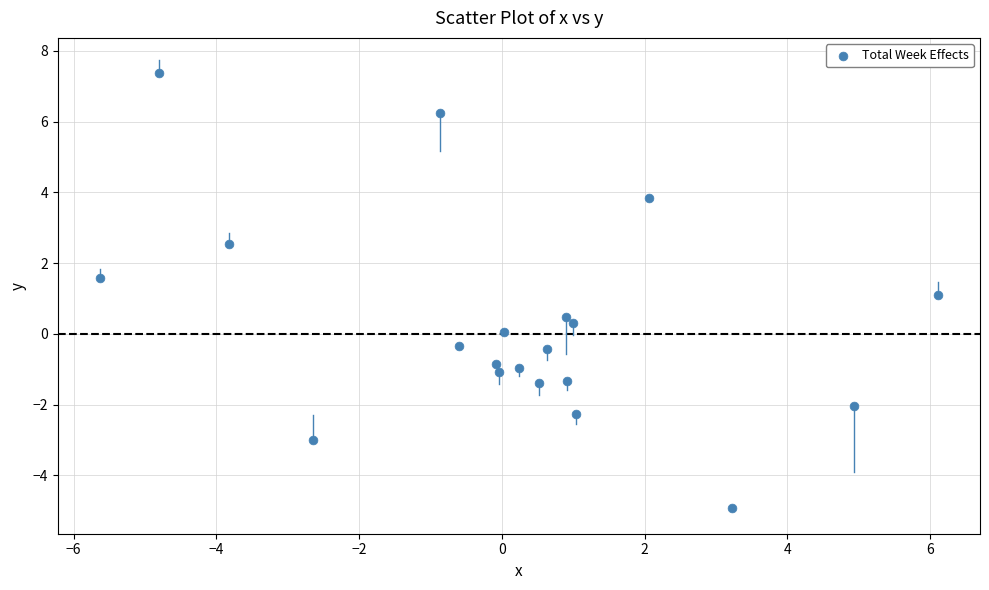

What is the range of Y values (max minus min)?

12.3